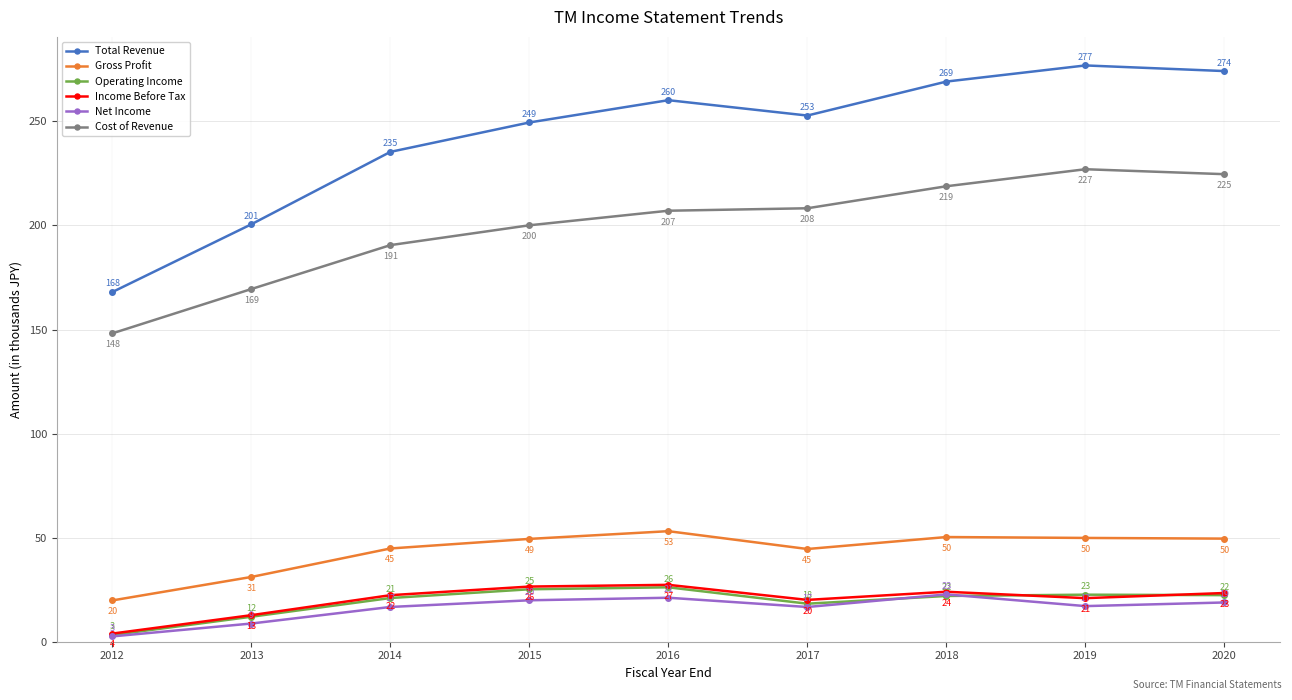

Which series has the largest total across all categories?

Total Revenue